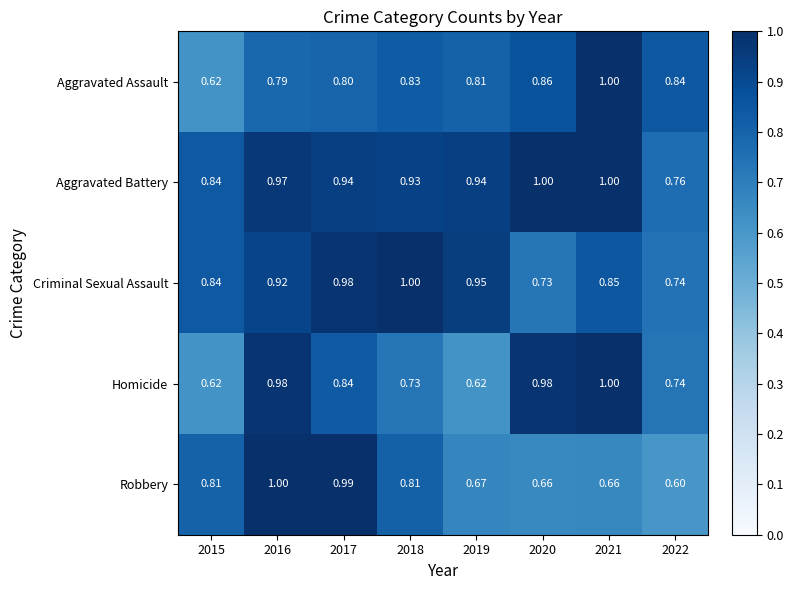

Which series has the largest total across all categories?

Aggravated Battery